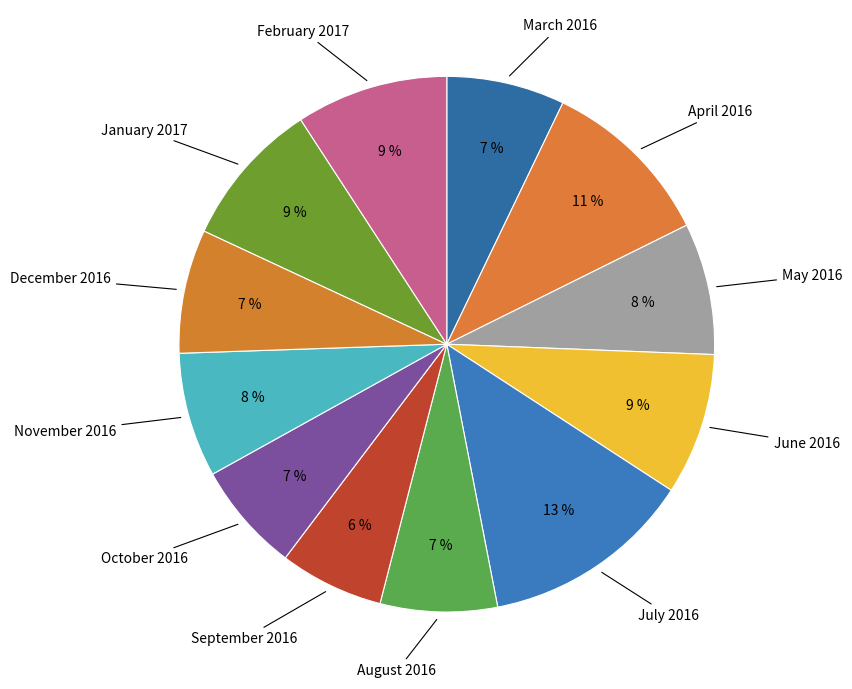

Which category has the smallest portion of the pie?

September 2016